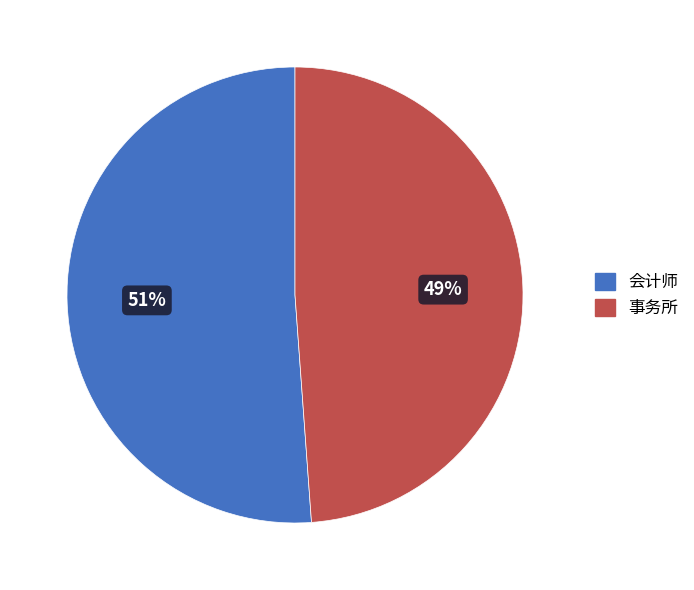

What is the majority slice?

会计师